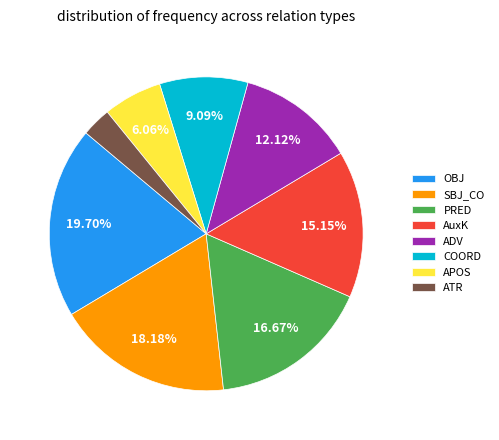

How many slices are in this pie chart?

8